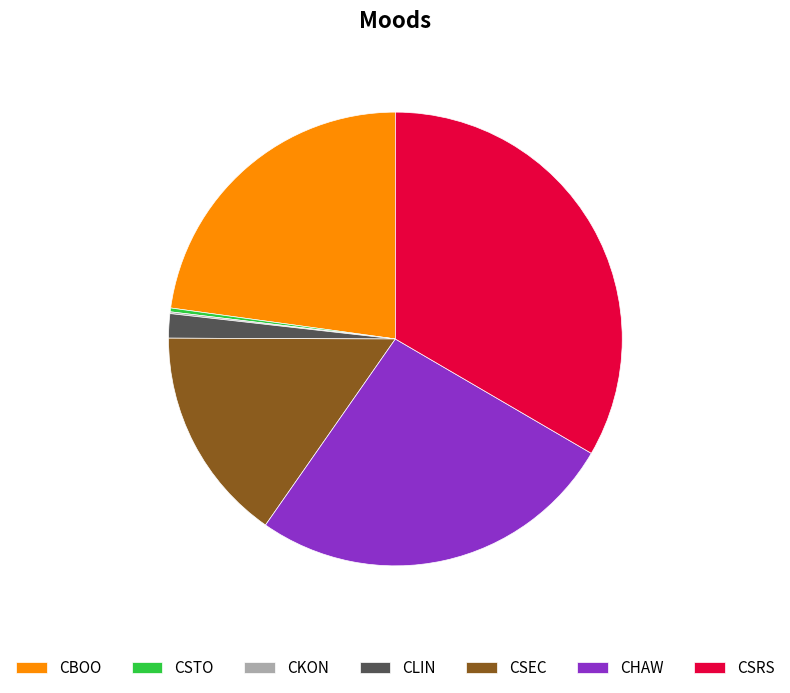

What is the largest slice in the pie chart?

CSRS